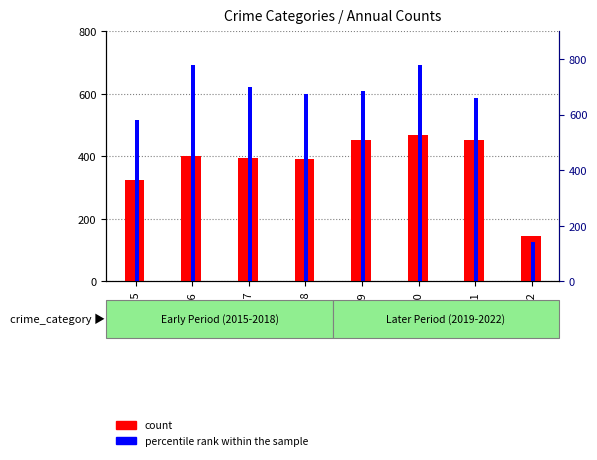

Are the bars horizontal?

No